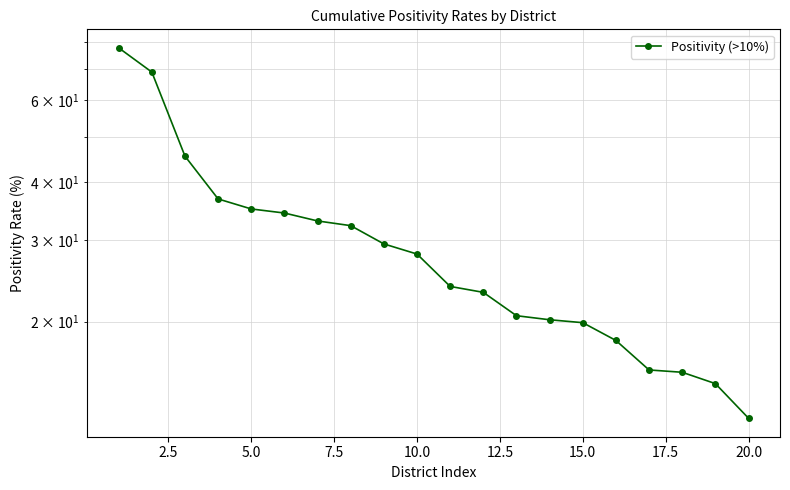

What is the difference between the second highest and second lowest values?

54.3